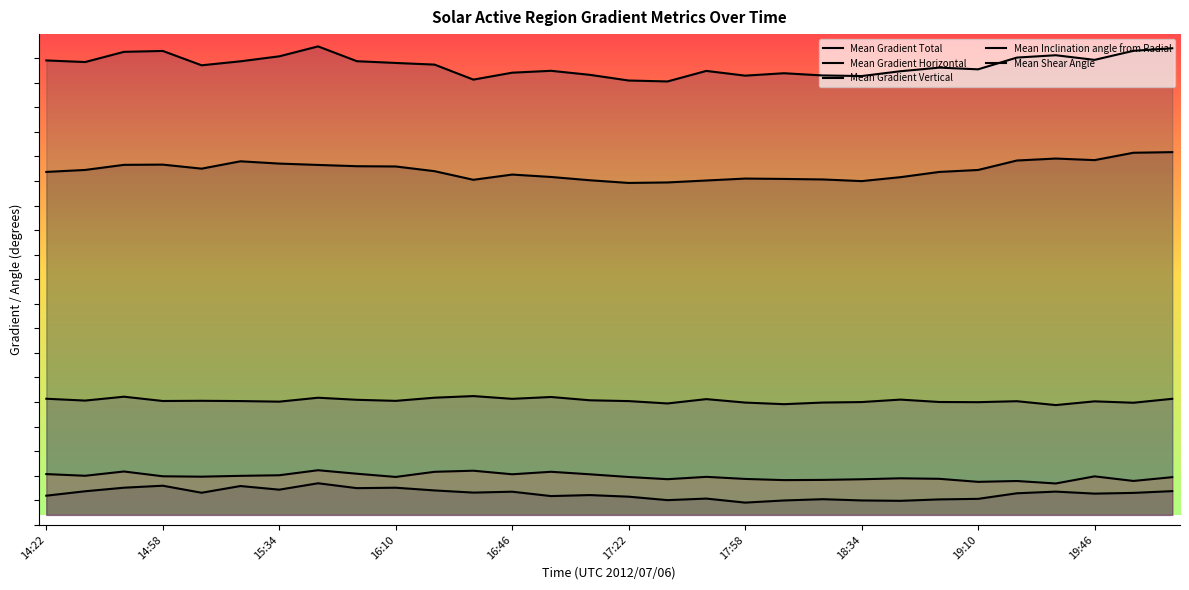

Is the value of Mean Inclination angle from Radial at 16:10 greater than the value of Mean Gradient Total at 13?

No